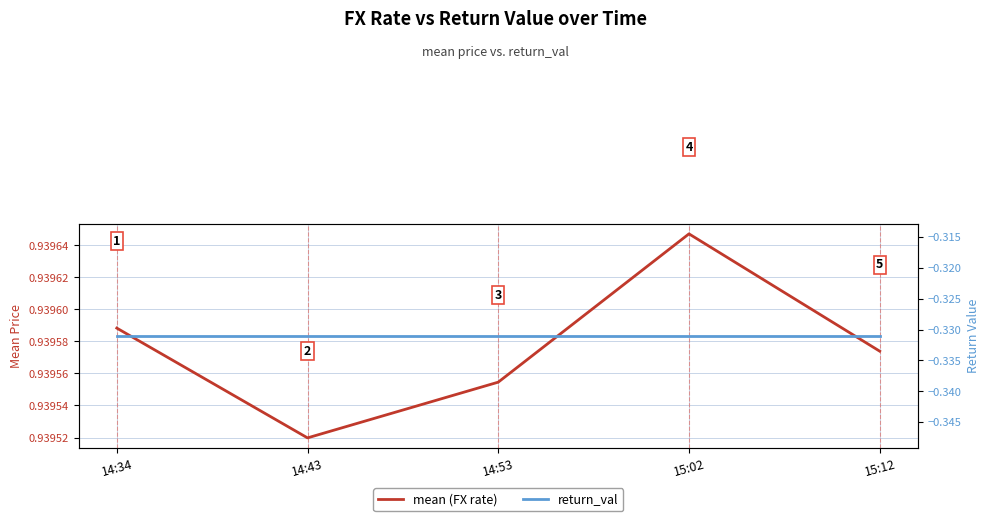

Rank the series by their maximum value, from highest to lowest.

mean (FX rate), return_val